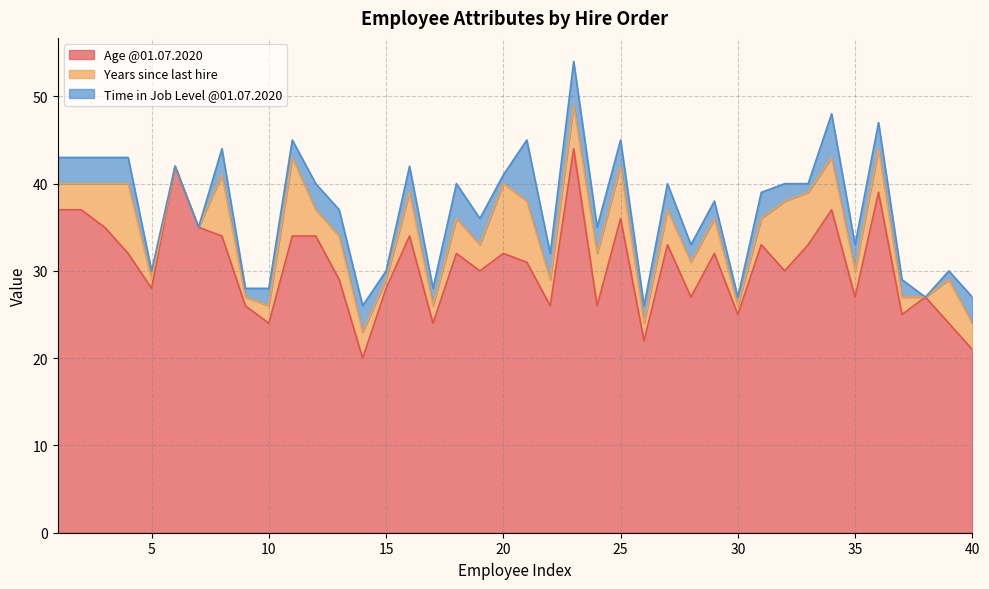

What is the spread (max minus min) of values at 33?

32